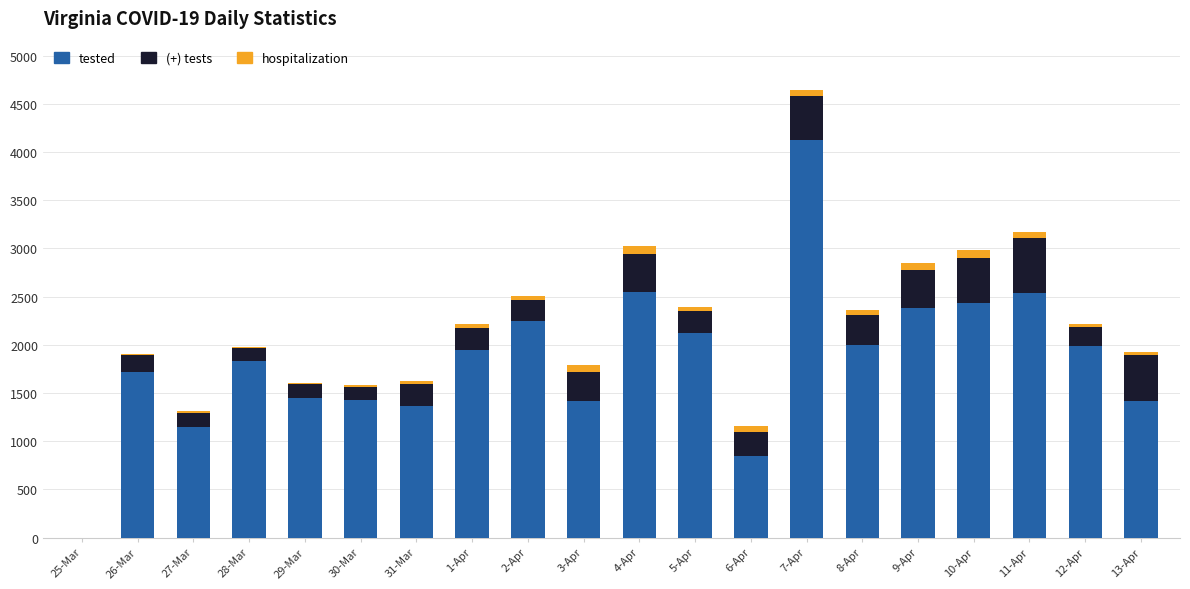

What is the sum of all tested values?

36931